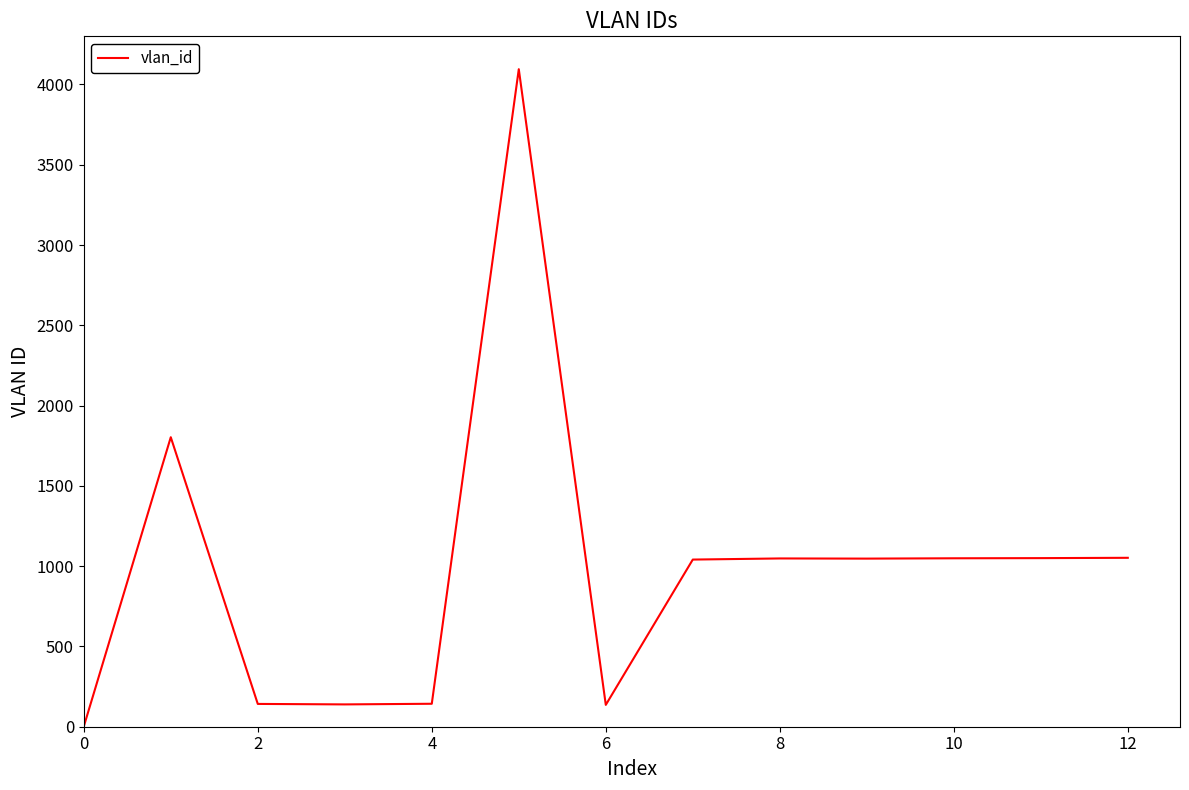

What is the greatest value displayed?

4095